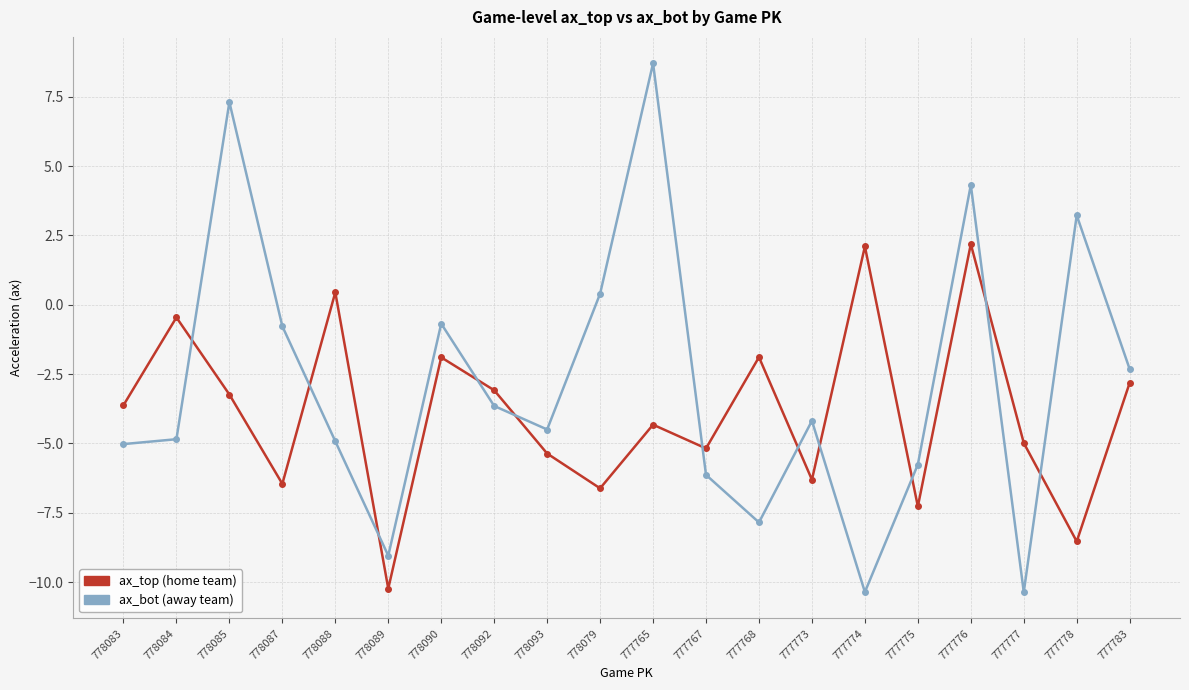

What is the total value across all series at 778084?

-5.3